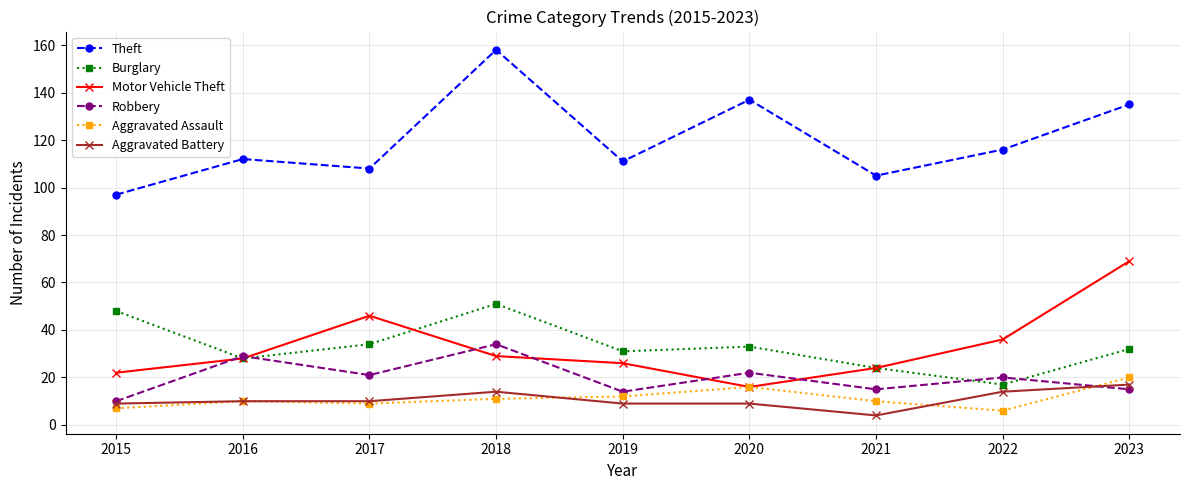

The Burglary series shows 32 at 2023. True or false?

True